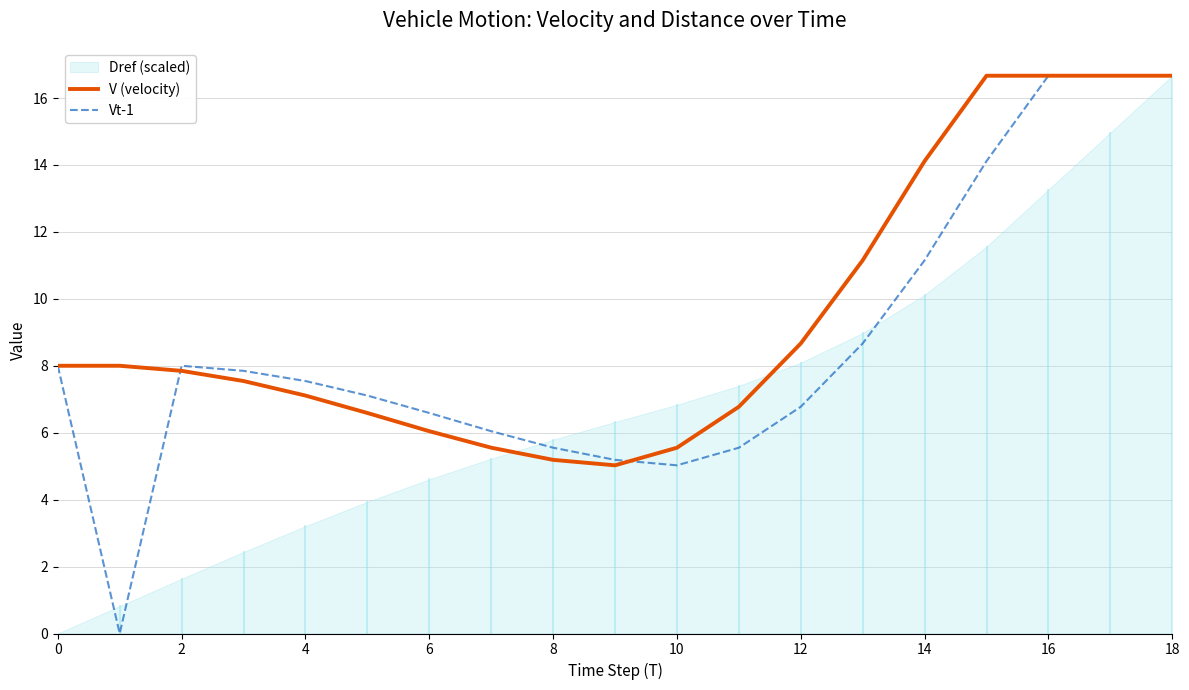

The V (velocity) series shows 2.1 at 8. True or false?

False